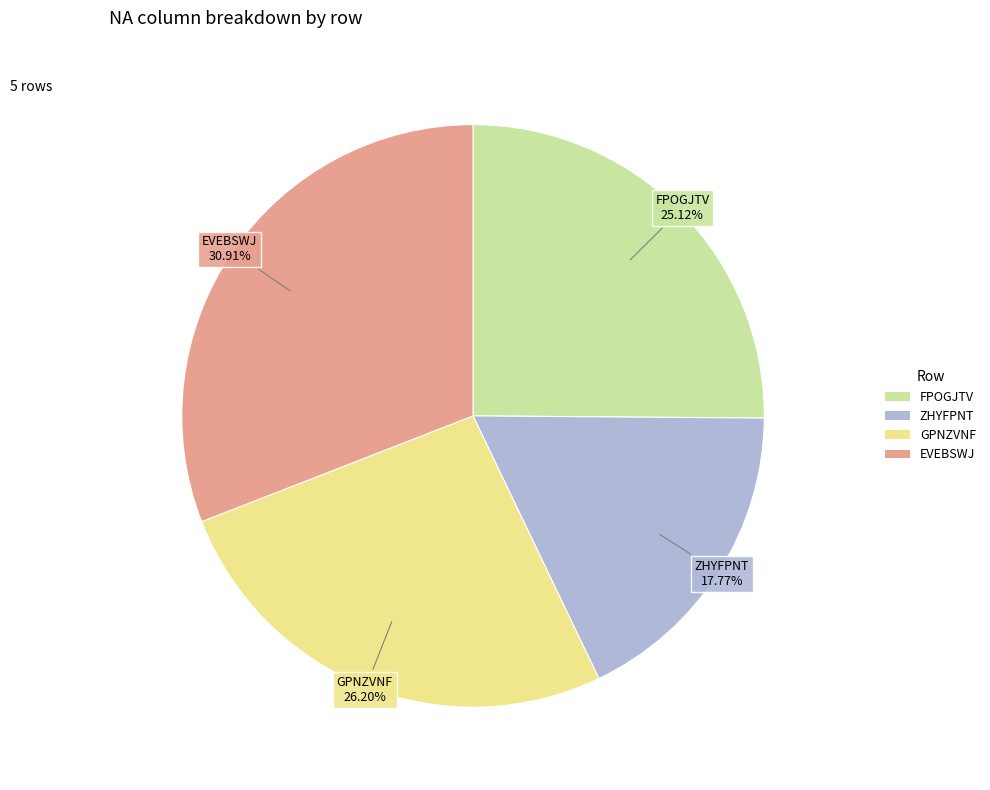

Is there a majority slice in this chart?

No